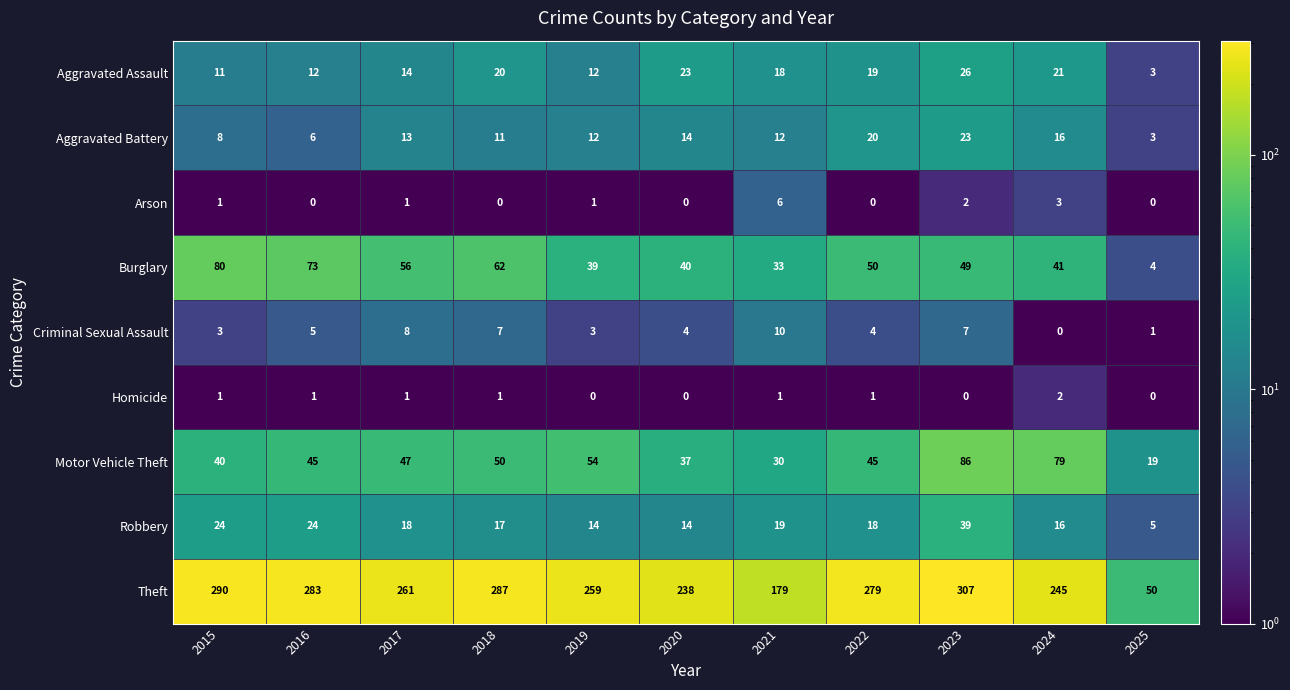

At which category is the sum across all series the highest?

2023